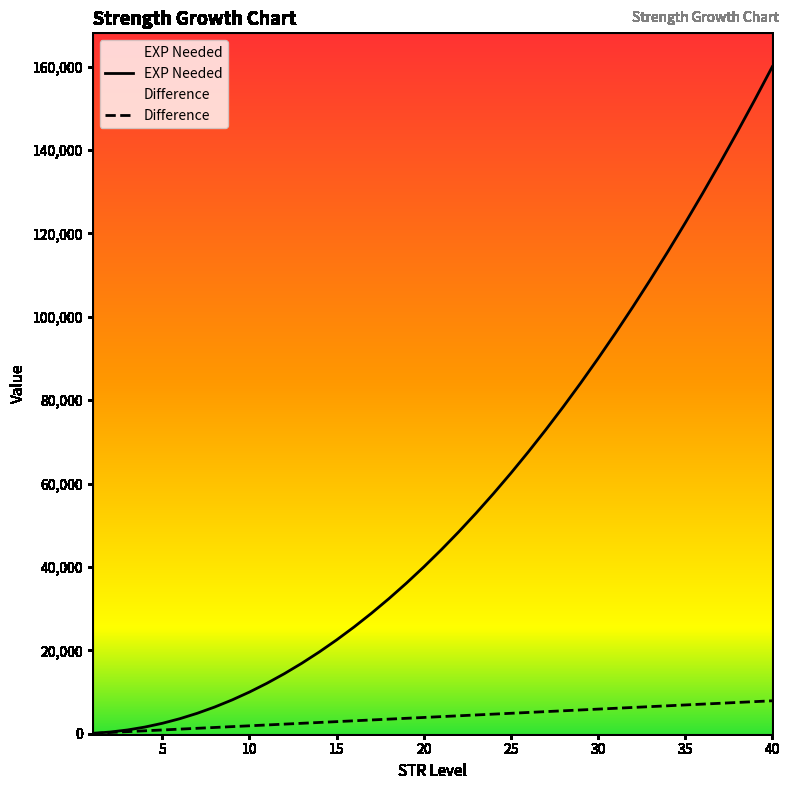

What is the difference between the highest and lowest values at 19?

32400